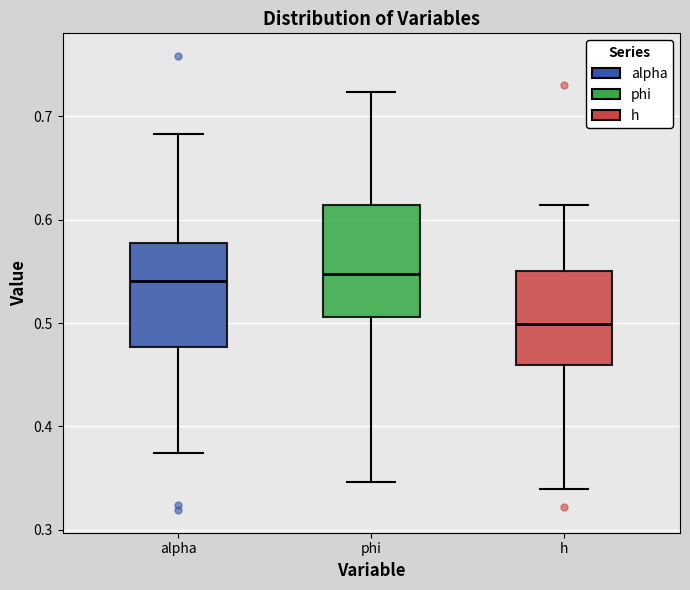

Reading left to right, read every box against the y-axis: the position of its median line, the range the box covers, and the ends of its whiskers. The values are not printed on the chart, so give them approximately, as read against the axis.

alpha: median 0.54, box 0.48 to 0.58, whiskers 0.37 to 0.68
phi: median 0.55, box 0.51 to 0.61, whiskers 0.35 to 0.72
h: median 0.50, box 0.46 to 0.55, whiskers 0.34 to 0.61